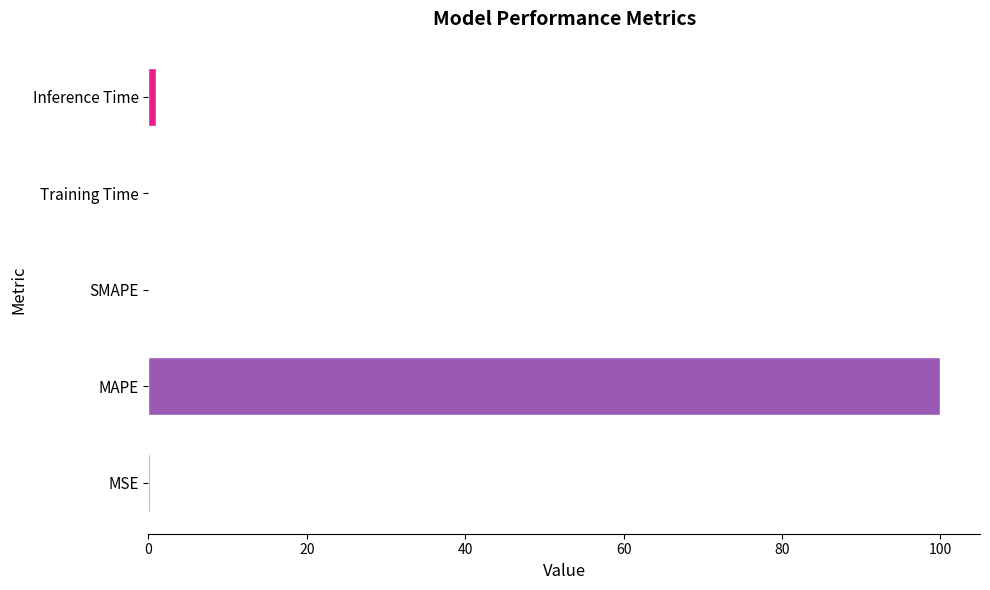

Is it true that the value at SMAPE is -66.2?

False